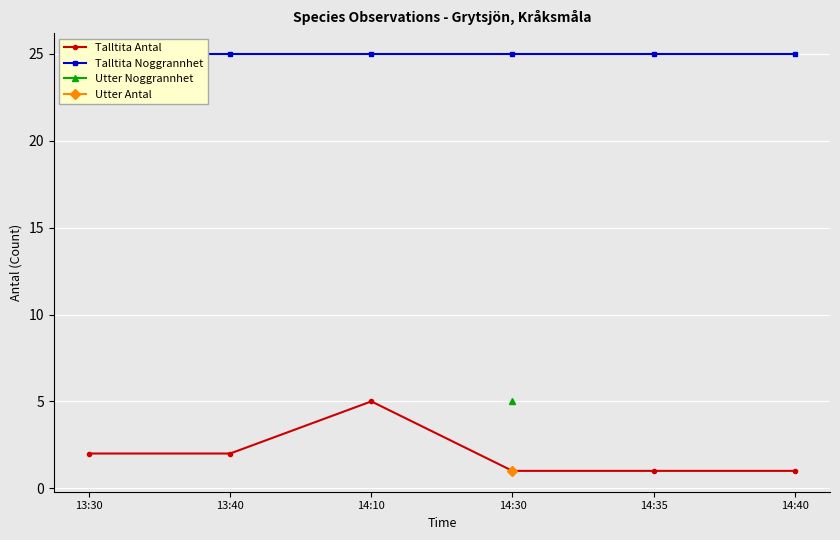

Where is the first local maximum for Talltita Antal?

14:10